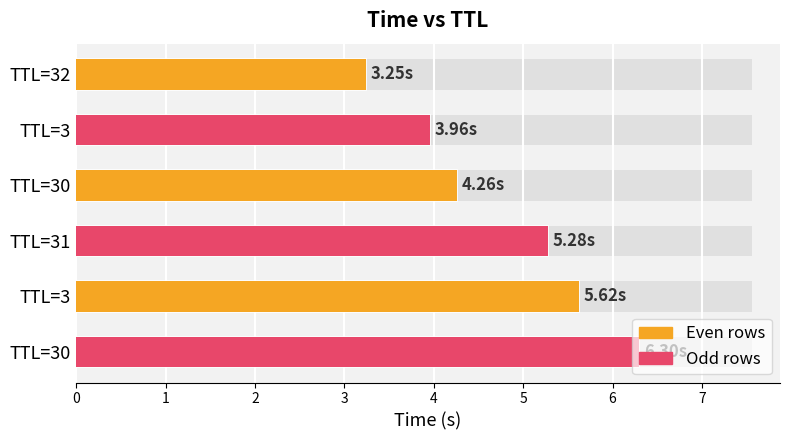

What is the average value?

4.8